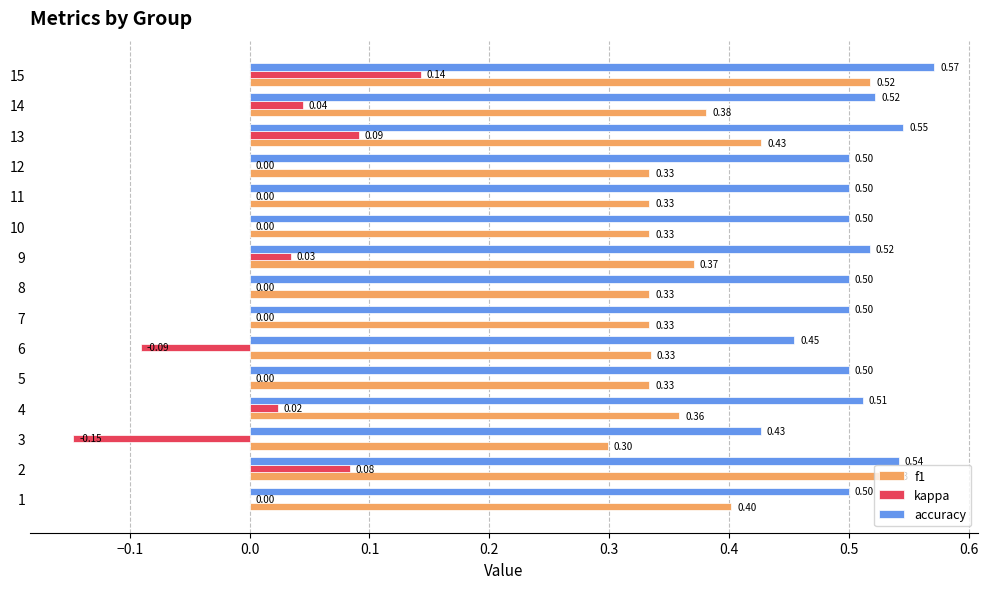

At which category is the sum across all series the highest?

15